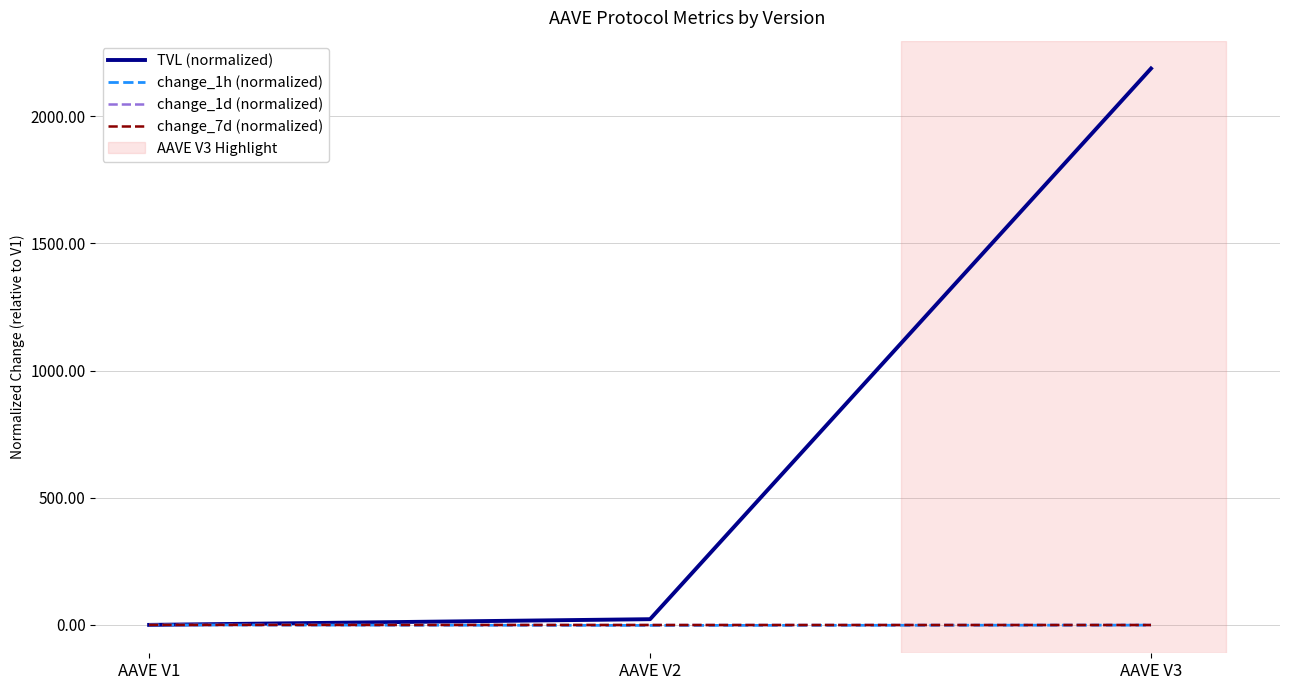

At which category is the sum across all series the highest?

AAVE V3